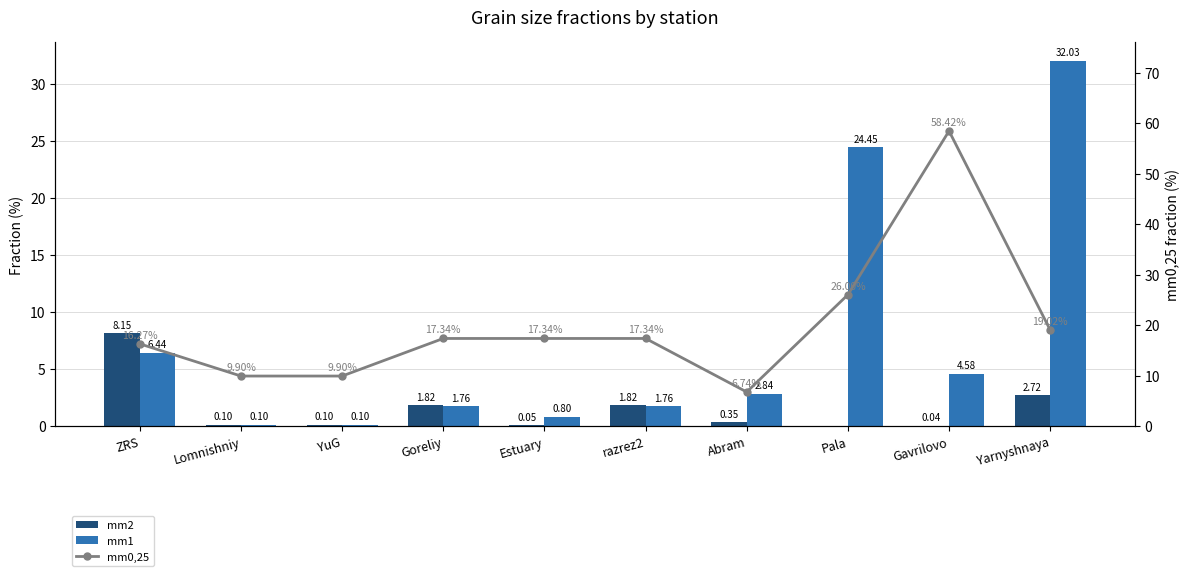

Which series changed the most between YuG and Abram?

mm0,25